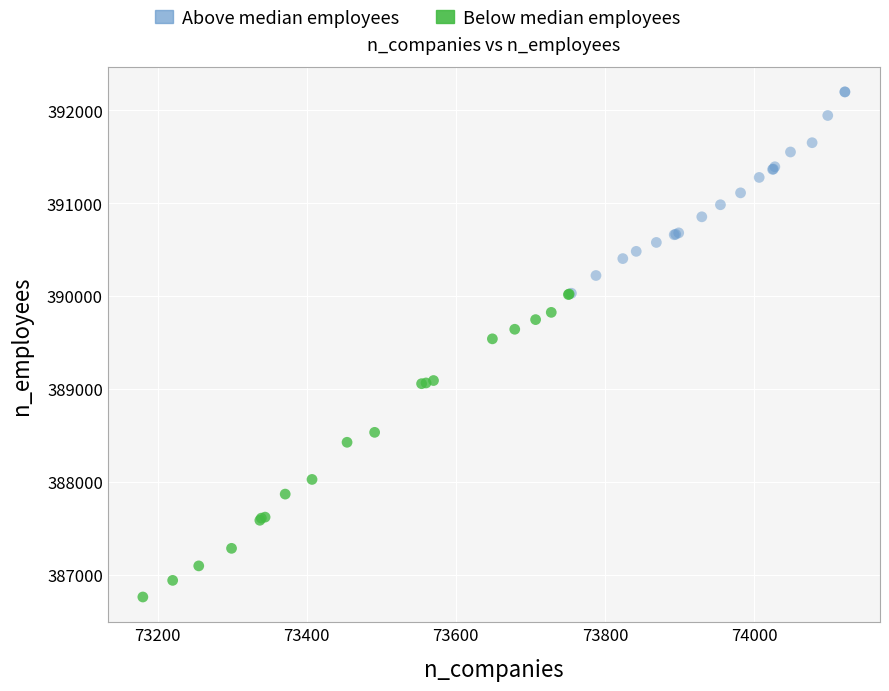

Which series has the largest Y range (max minus min)?

Below median employees